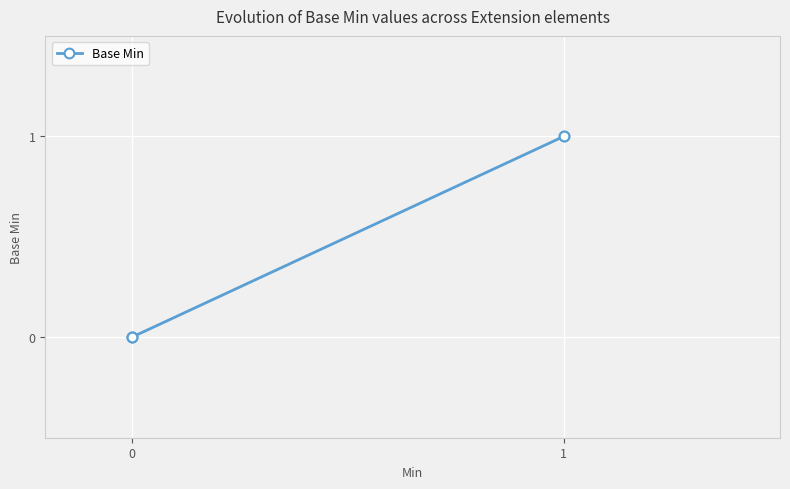

What is the greatest value displayed?

1